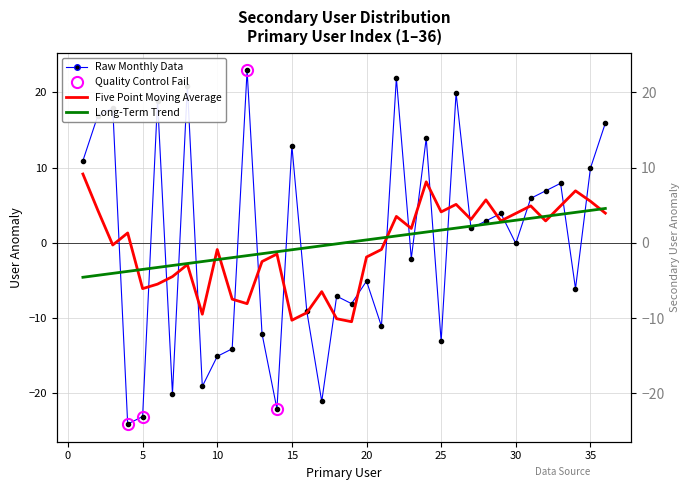

Reading right to left, transcribe all the data shown in this chart.

36=15.9	35=9.9	34=-6.1	33=7.9	32=6.9	31=5.9	30=-0.1	29=3.9	28=2.9	27=1.9	26=19.9	25=-13.1	24=13.9	23=-2.1	22=21.9	21=-11.1	20=-5.1	19=-8.1	18=-7.1	17=-21.1	16=-9.1	15=12.9	14=-22.1	13=-12.1	12=22.9	11=-14.1	10=-15.1	9=-19.1	8=20.9	7=-20.1	6=18.9	5=-23.1	4=-24.1	3=17.9	2=16.9	1=10.9